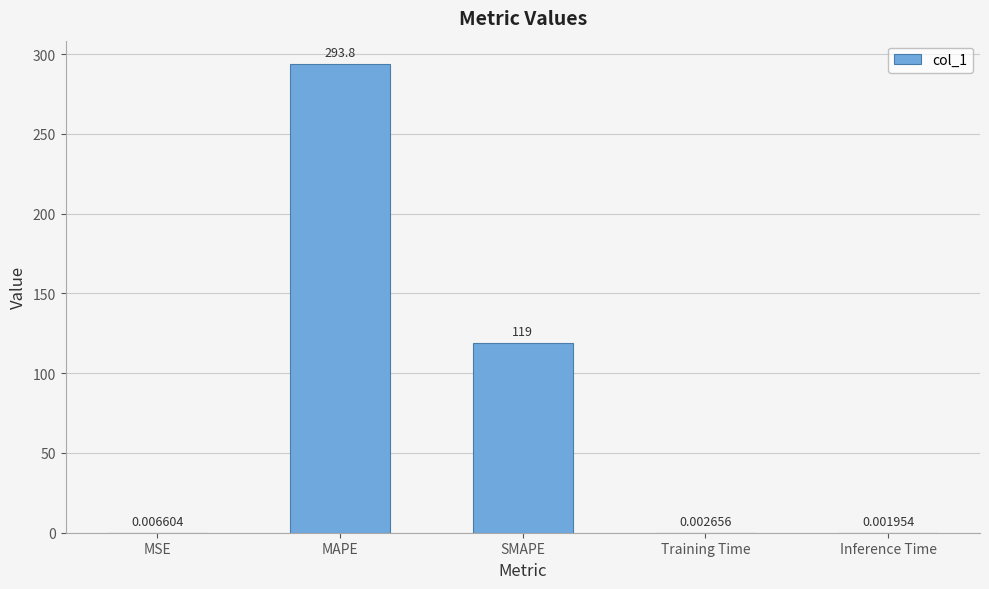

What is the sum of all values?

412.8